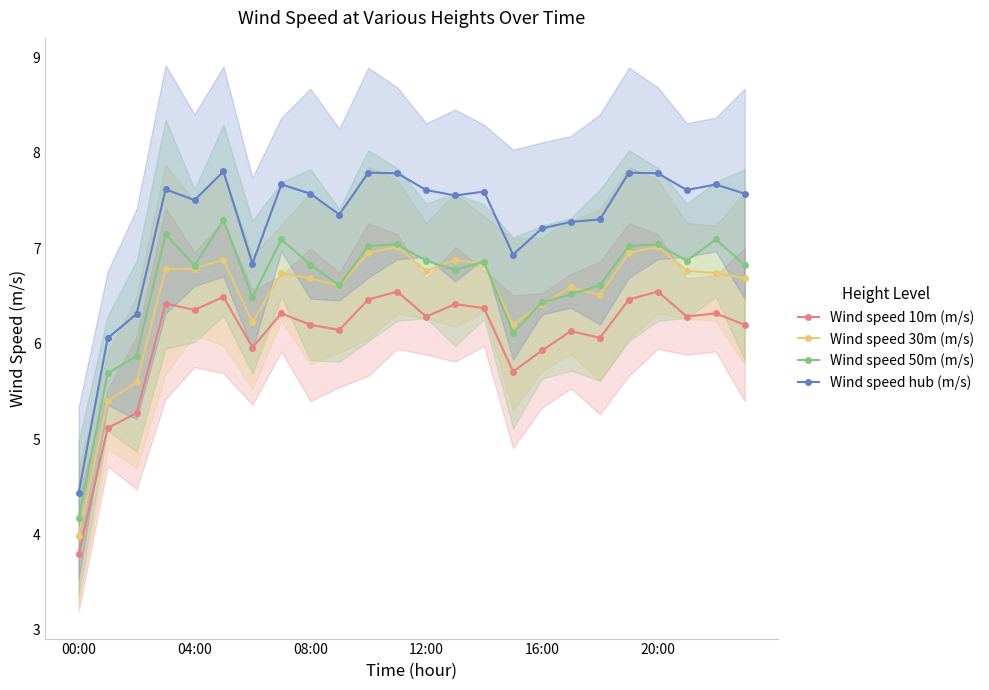

True or false: Wind speed 10m (m/s) has more than 0 points higher than both neighbors.

True